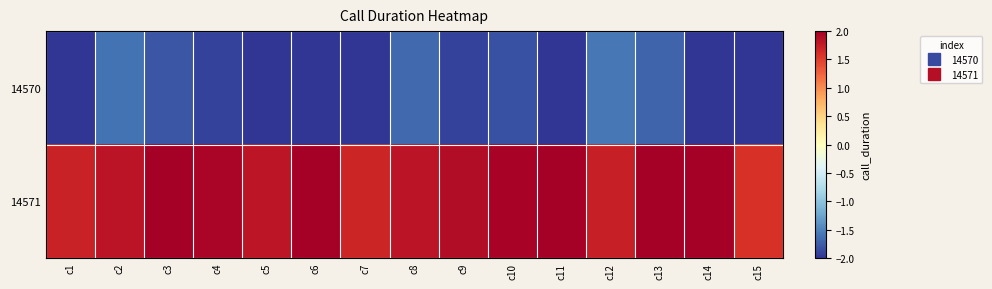

At how many categories does at least one series exceed 1?

15